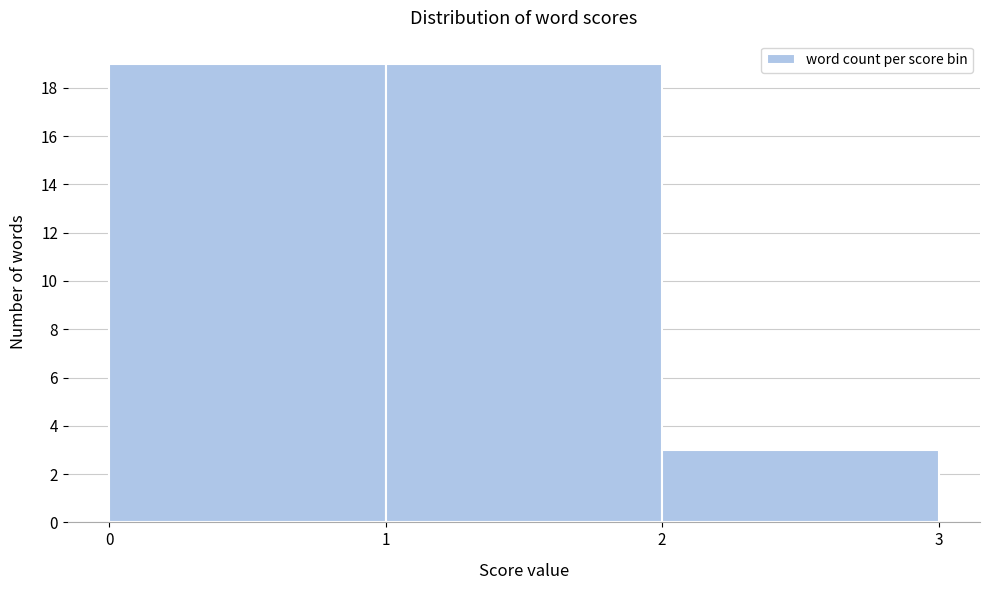

Reading left to right, list every bar in this chart as the range it spans on the x-axis followed by its height. The values are not printed on the chart, so give them approximately, as read against the axis.

0 to 1: 19
1 to 2: 19
2 to 3: 3